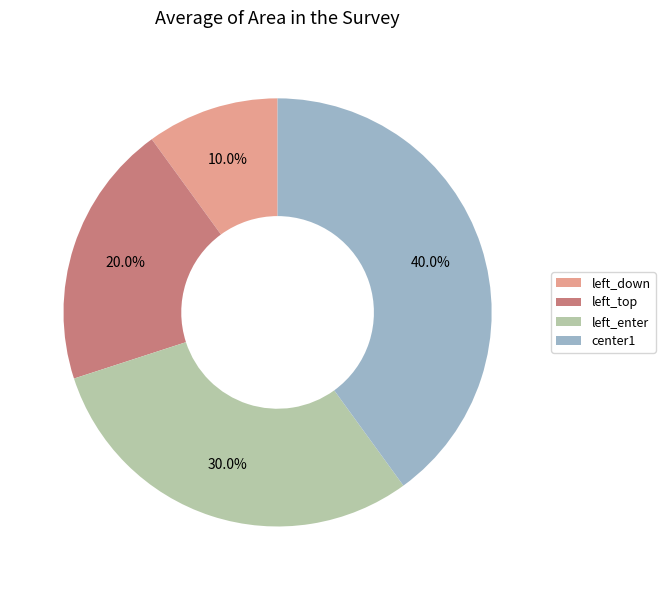

To the nearest percent, what portion does center1 represent?

40%